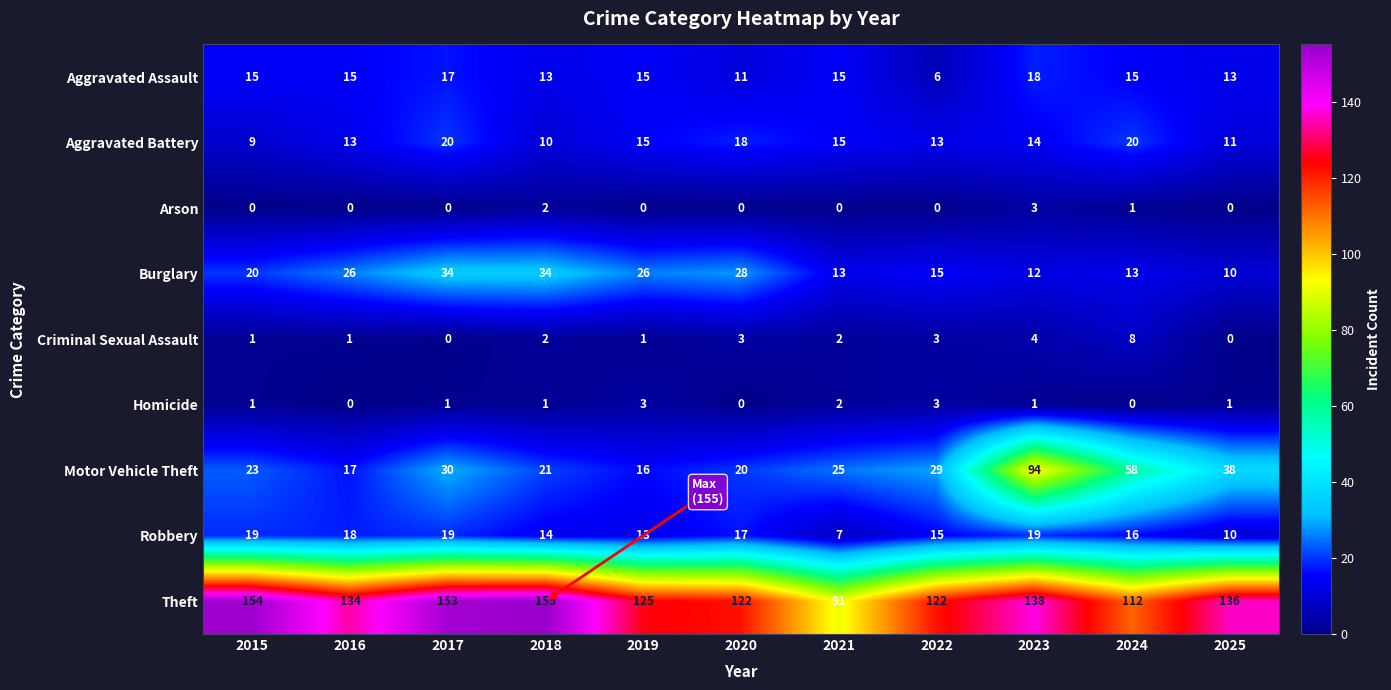

How many distinct data groups are displayed?

9